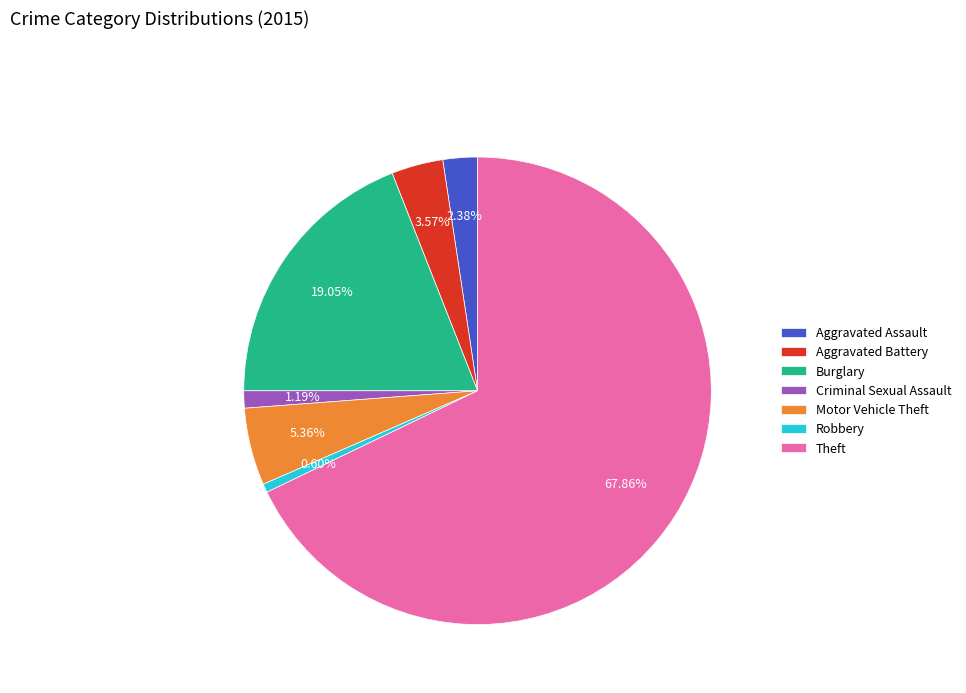

Rank the categories by value from lowest to highest.

Robbery, Criminal Sexual Assault, Aggravated Assault, Aggravated Battery, Motor Vehicle Theft, Burglary, Theft